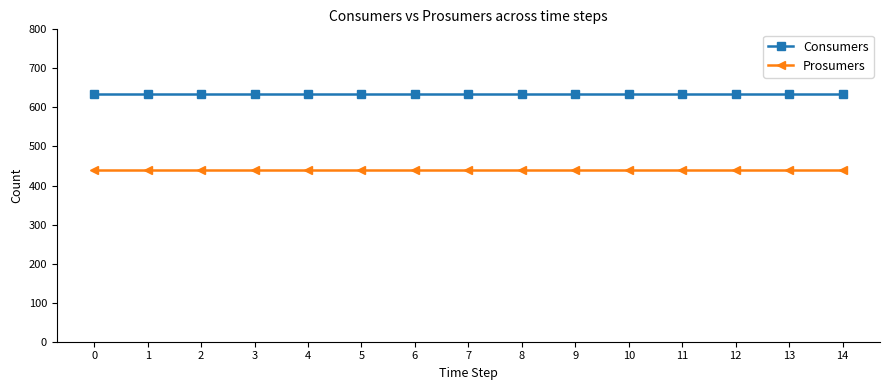

What value does the Consumers series have at 5?

635